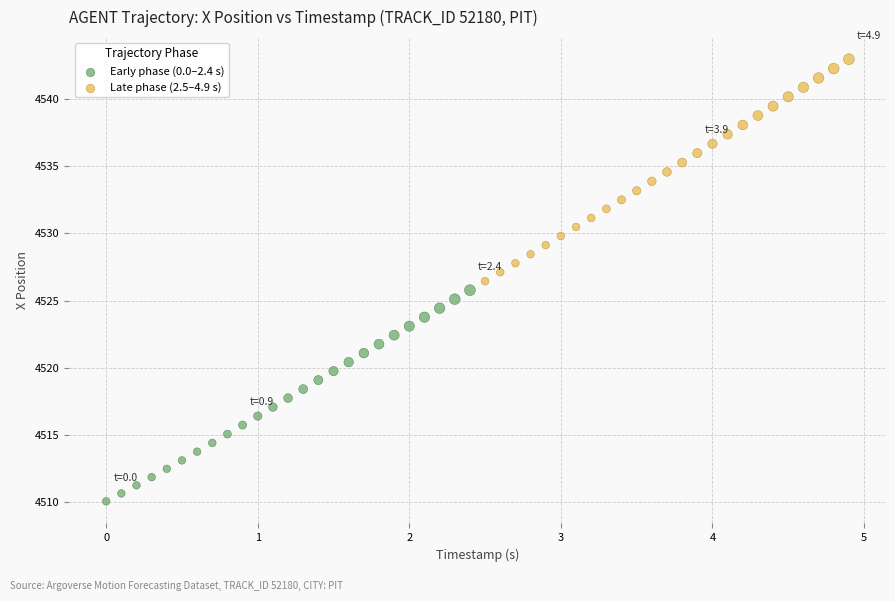

Which series contains the lowest Y value?

Early phase (0.0–2.4 s)